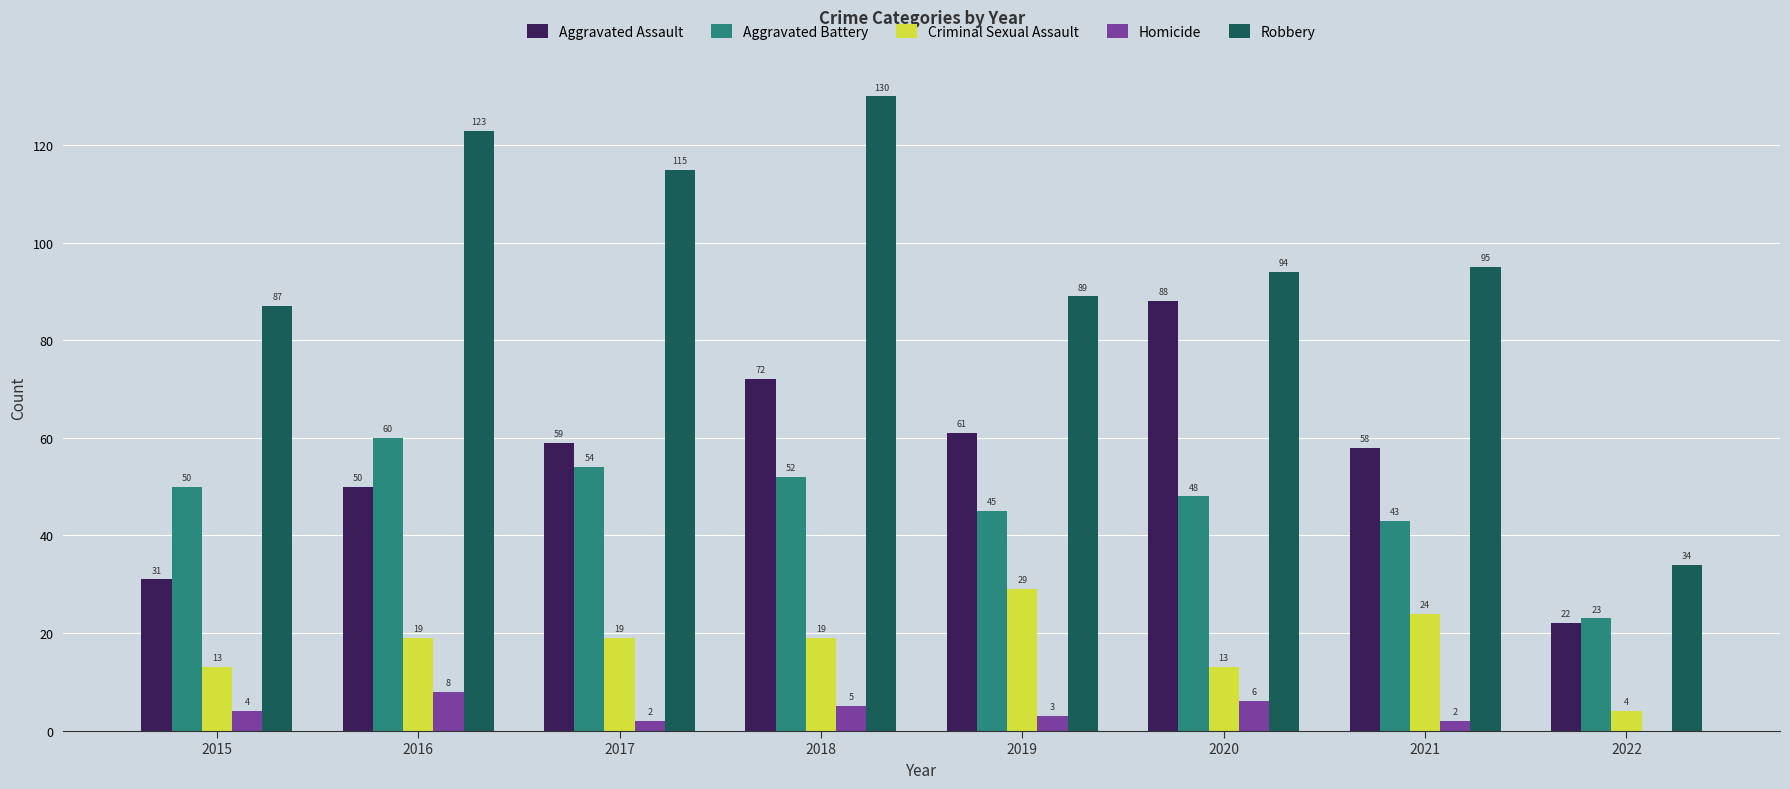

Is it true that Aggravated Assault equals 33 at 2019?

False